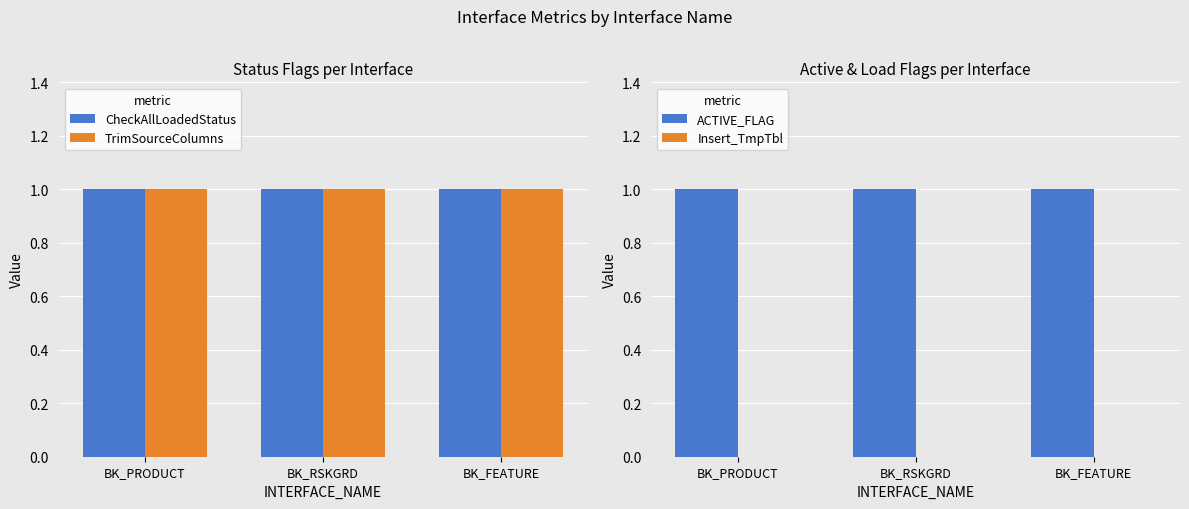

Which has a higher value, BK_FEATURE or BK_RSKGRD?

BK_FEATURE